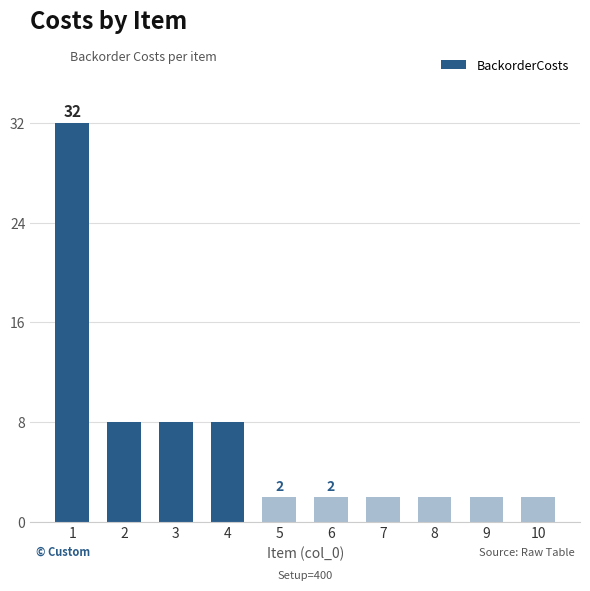

What is the difference between the maximum and second lowest values?

30